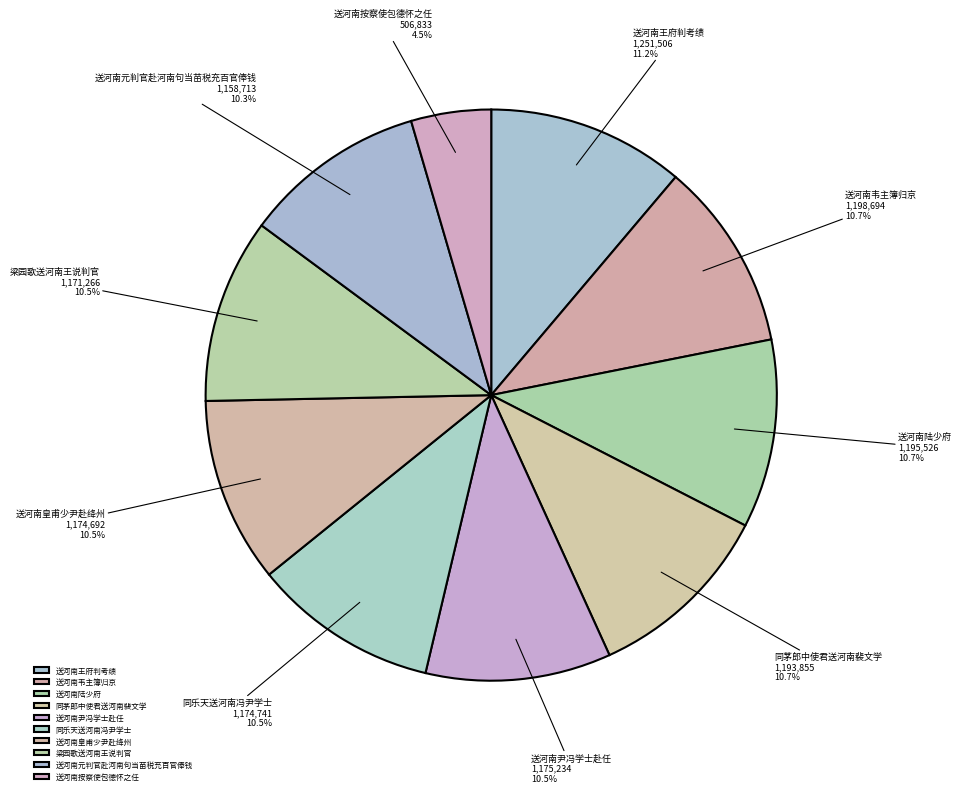

Which category has the smallest portion of the pie?

送河南按察使包德怀之任